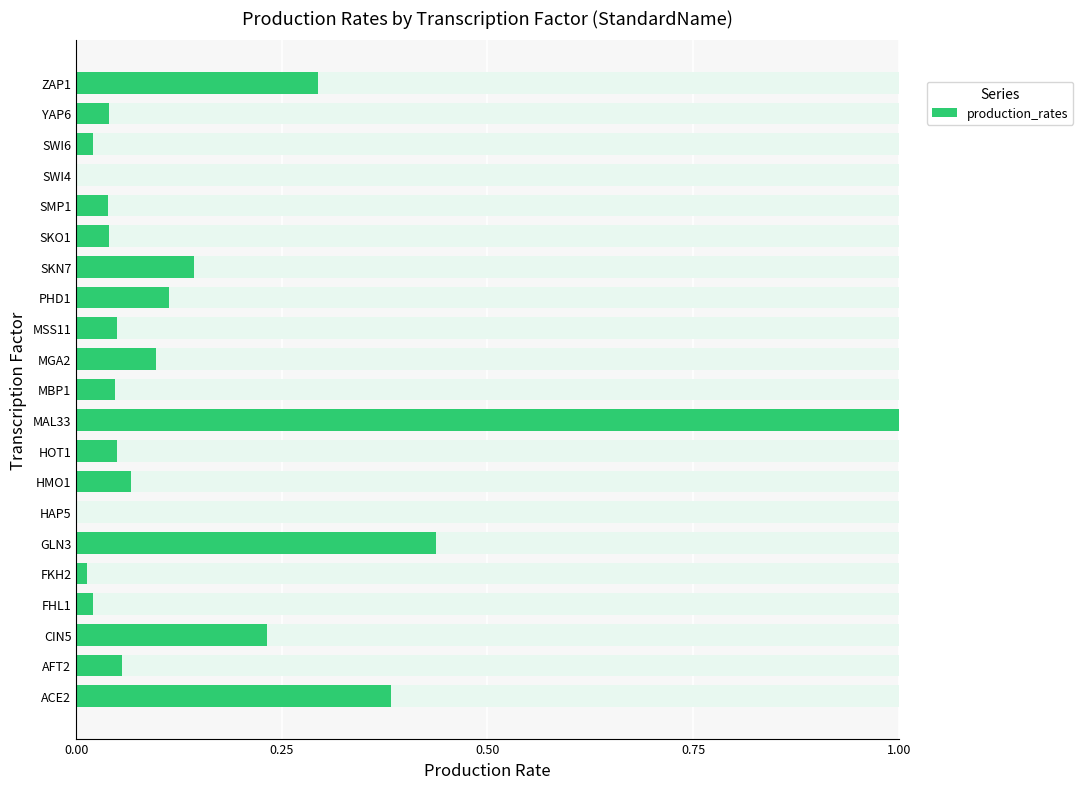

The value of production_rates at MGA2 is 0.1. True or false?

True